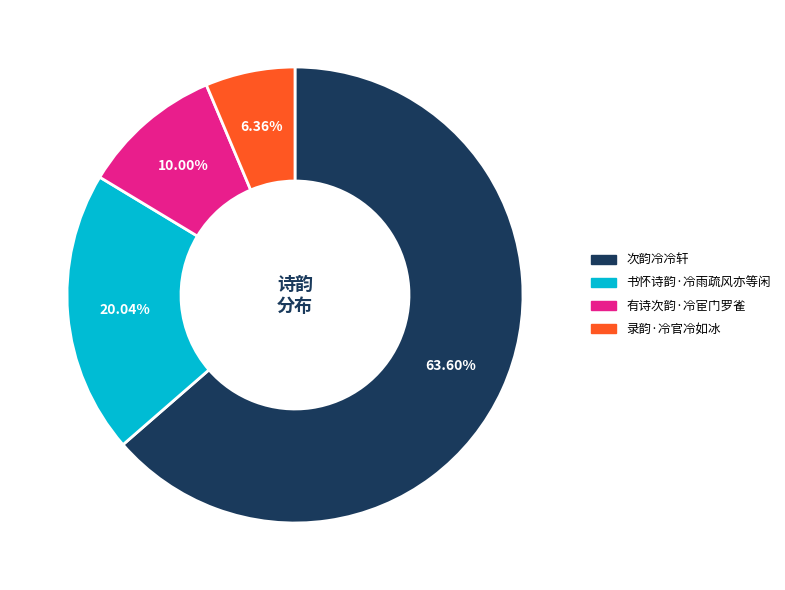

How many slices are in this pie chart?

4